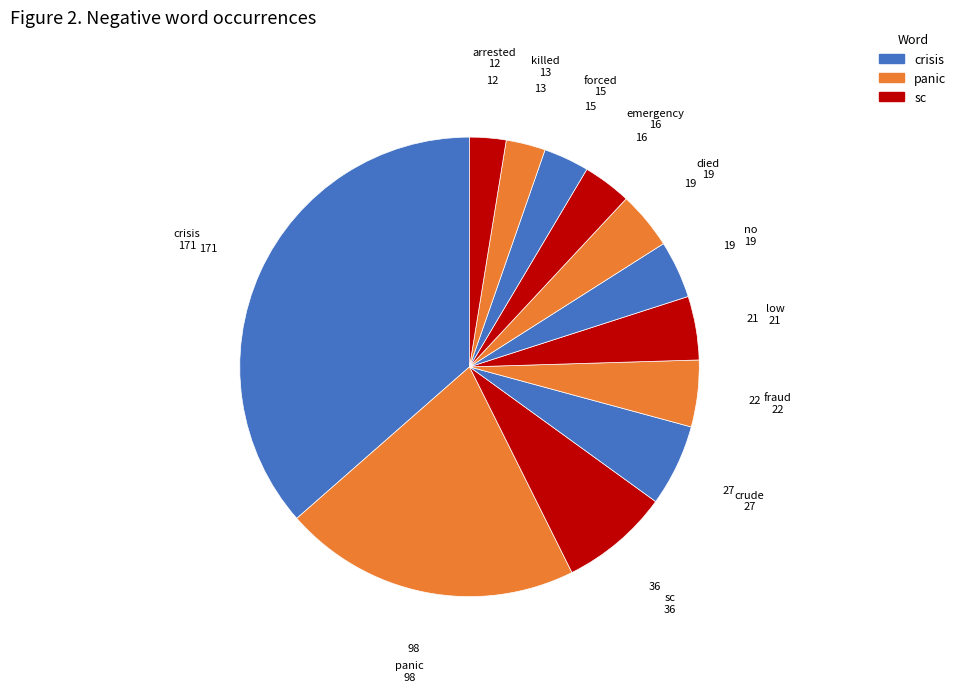

Does died represent more than half of the total?

No